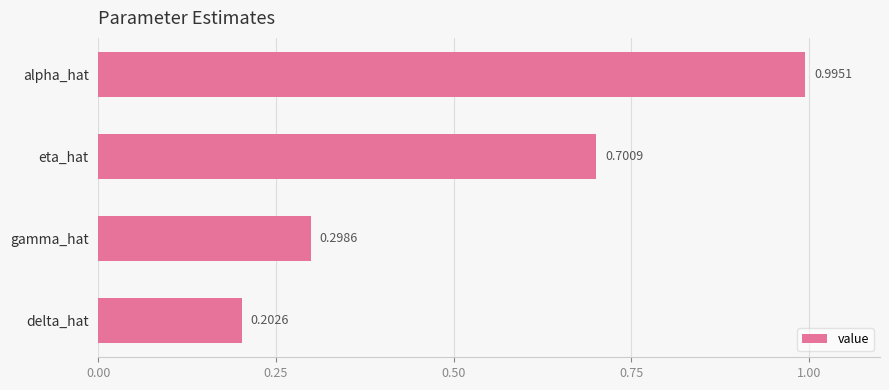

Rank the categories by value from highest to lowest.

alpha_hat, eta_hat, gamma_hat, delta_hat